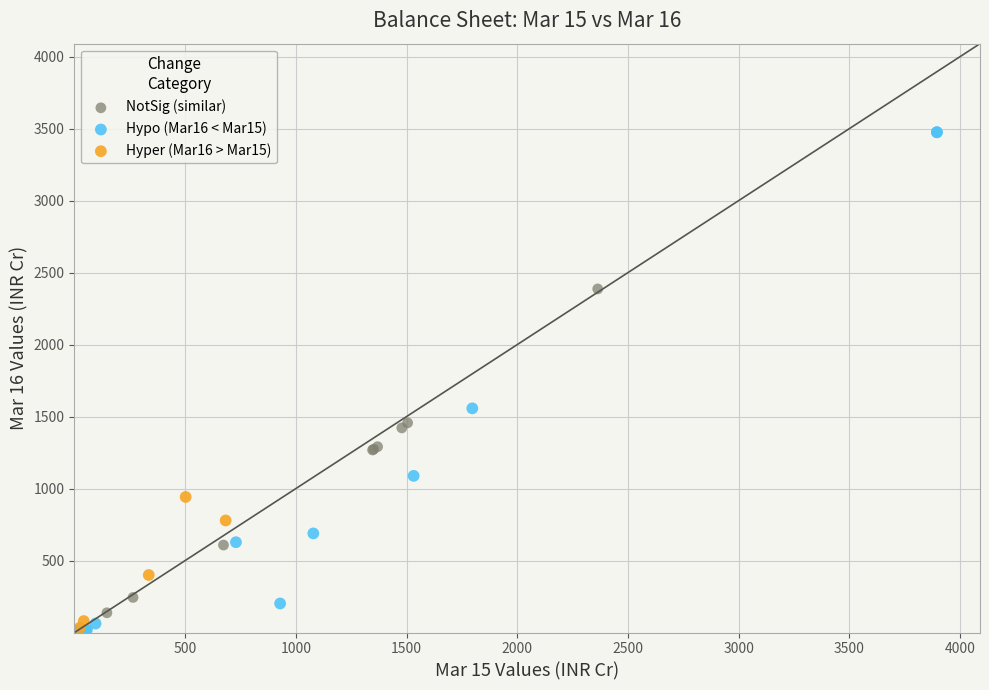

Which series has the widest spread of Y values?

Hypo (Mar16 < Mar15)